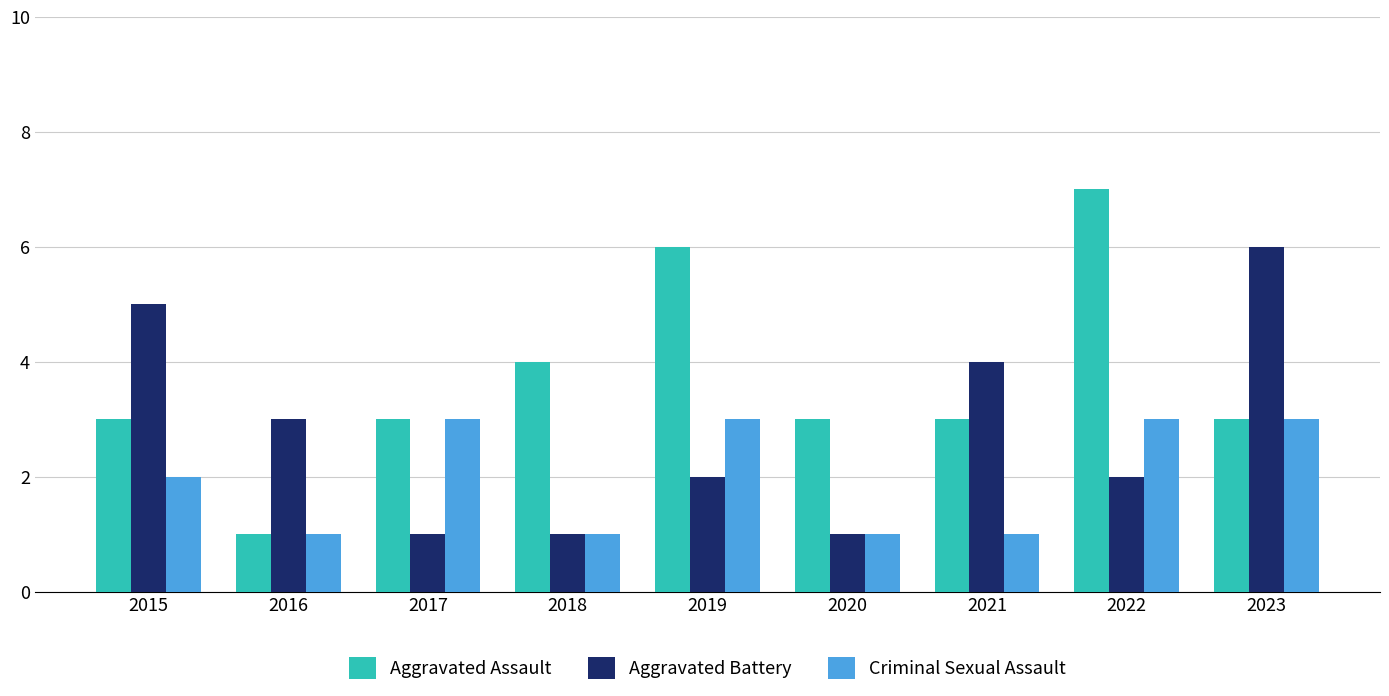

How many groups of bars are there?

9